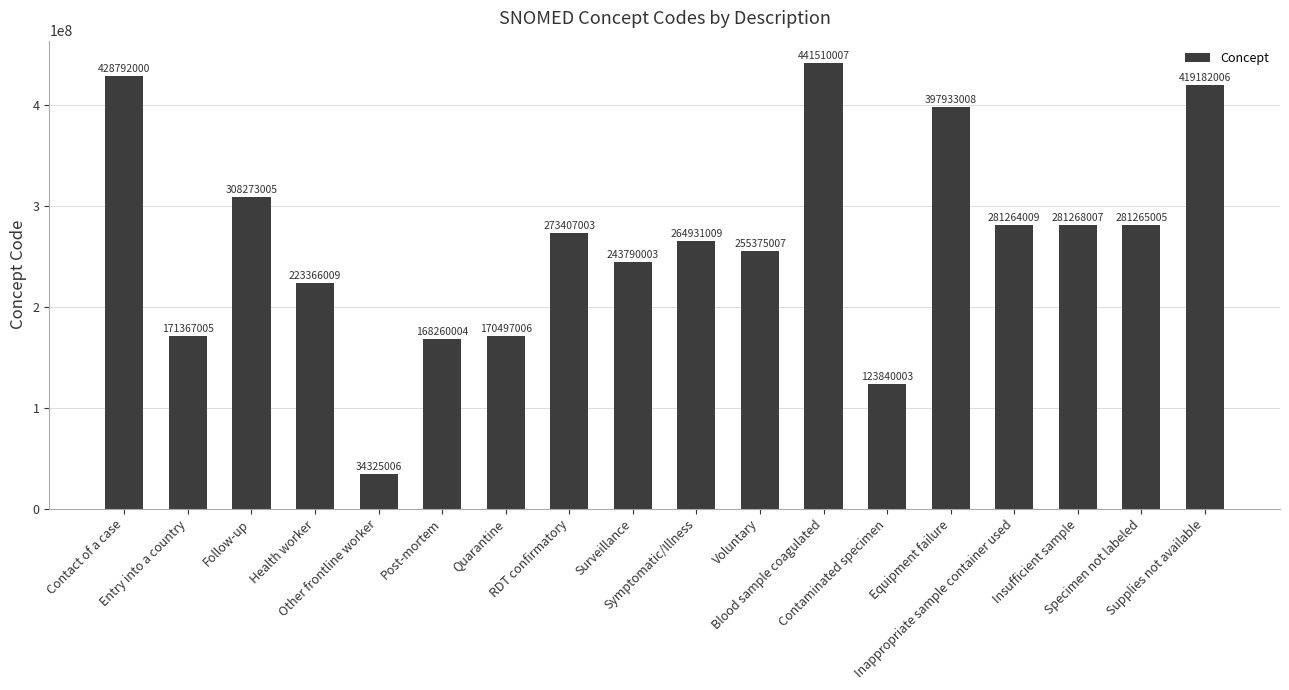

List the labels in order of value, largest first.

Blood sample coagulated, Contact of a case, Supplies not available, Equipment failure, Follow-up, Insufficient sample, Specimen not labeled, Inappropriate sample container used, RDT confirmatory, Symptomatic/Illness, Voluntary, Surveillance, Health worker, Entry into a country, Quarantine, Post-mortem, Contaminated specimen, Other frontline worker